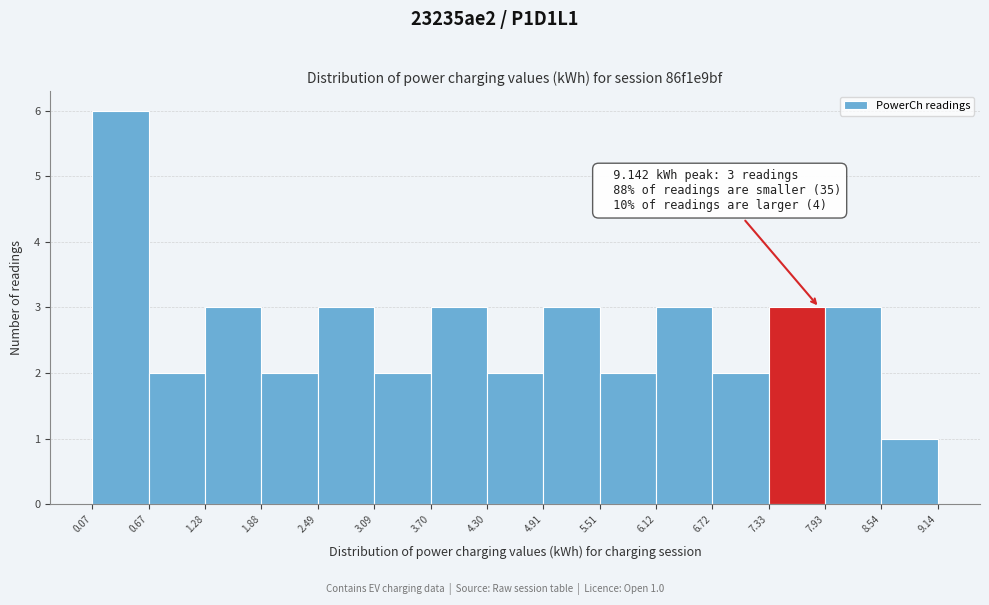

Over which range of the x-axis is the bar tallest?

0.07 to 0.67